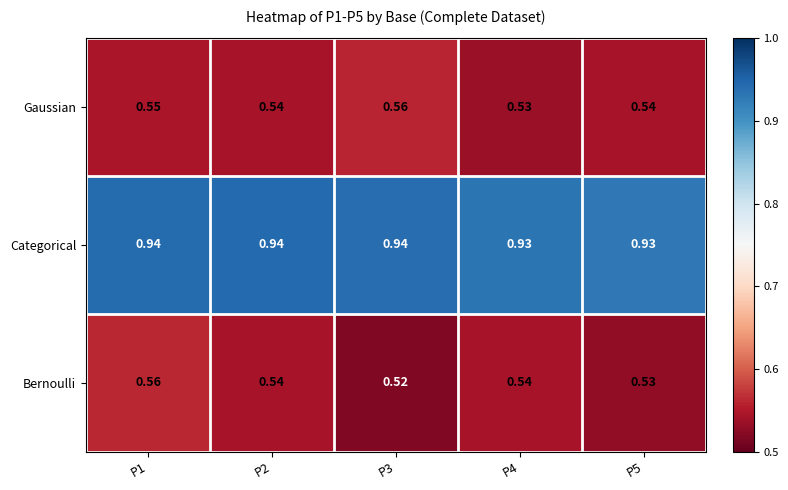

Rank the series at P1 from highest to lowest value.

Categorical, Bernoulli, Gaussian